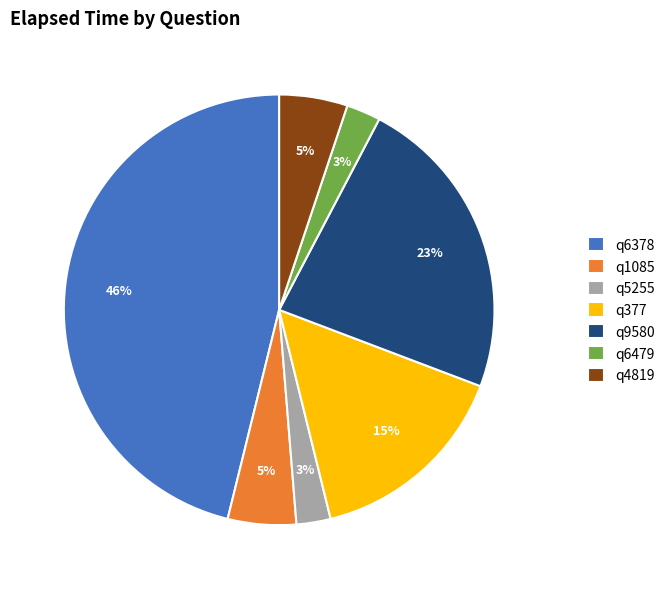

Combined, do q4819 and q9580 account for over 50%?

No